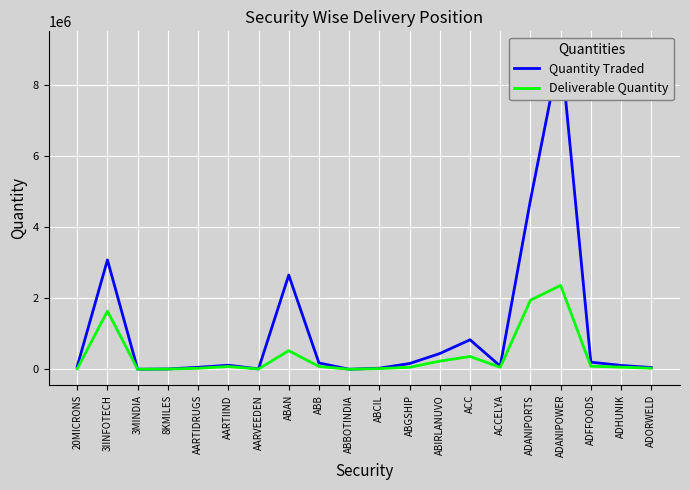

What is the lowest value of the Deliverable Quantity series?

890